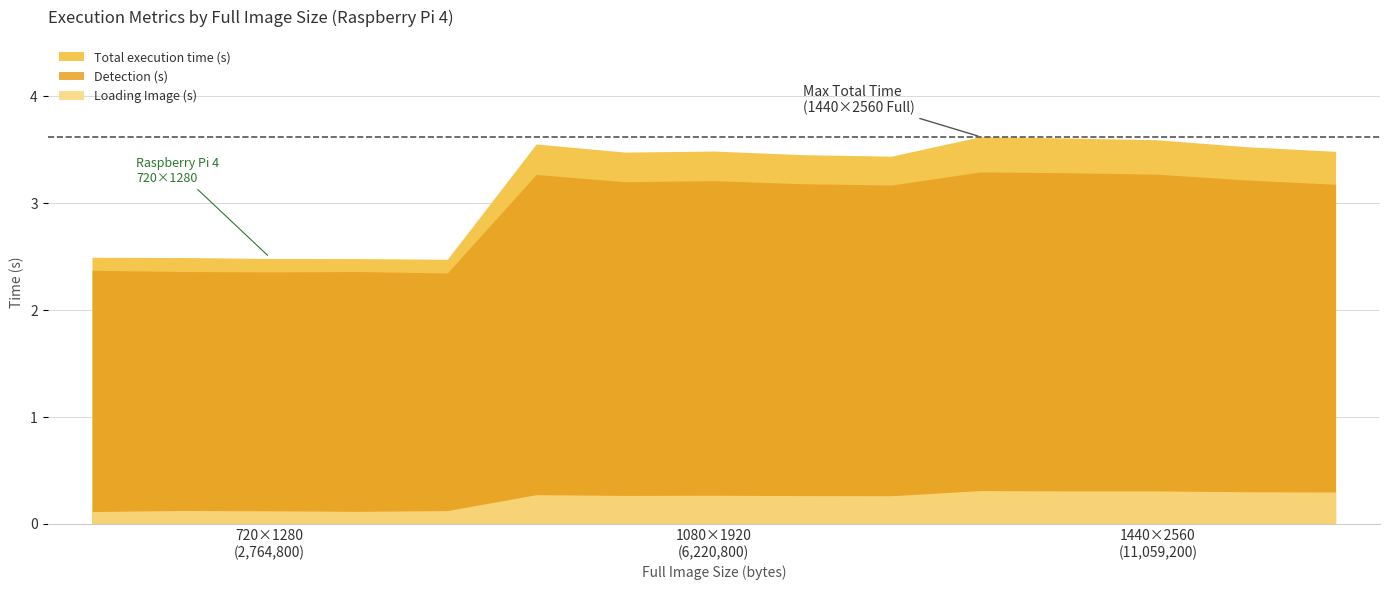

At which category is the sum across all series the highest?

11059200